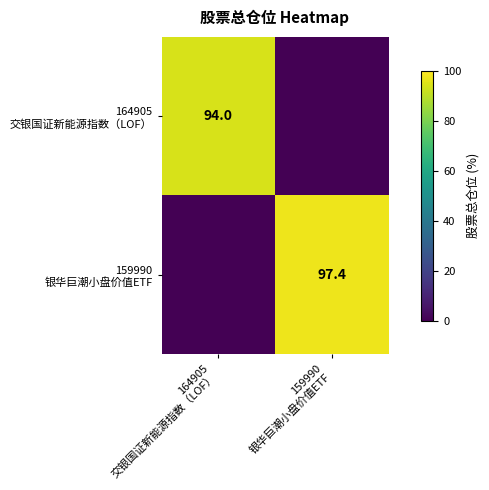

At which category does the chart reach its peak across all series?

159990
银华巨潮小盘价值ETF